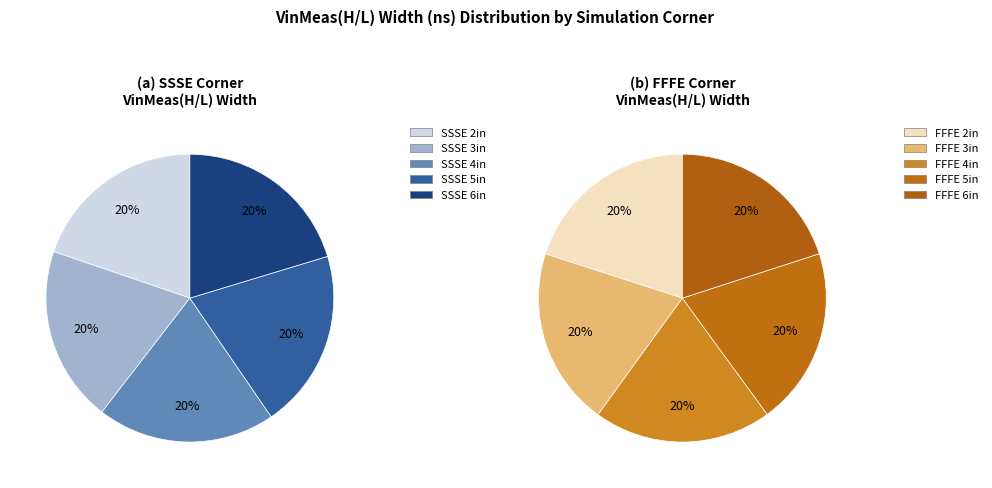

Approximately how many times larger is the value at FFFE 4in compared to FFFE 3in?

1.0